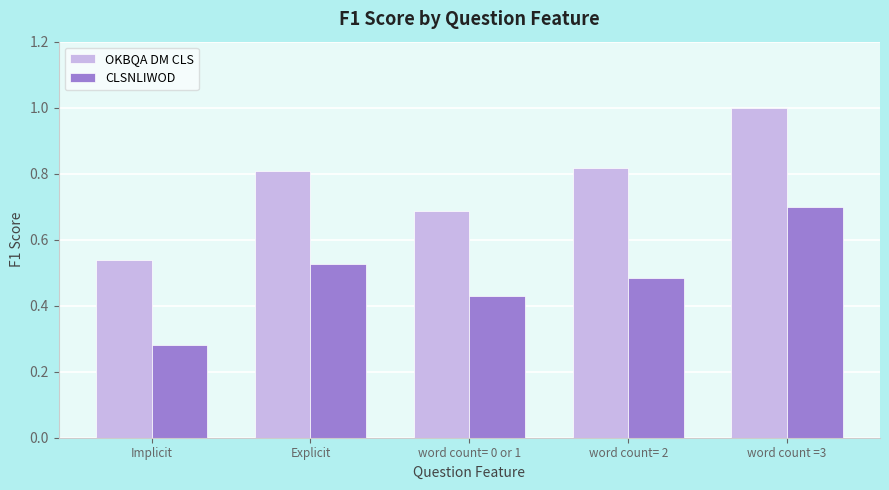

Rank the series by their maximum value, from highest to lowest.

OKBQA DM CLS, CLSNLIWOD